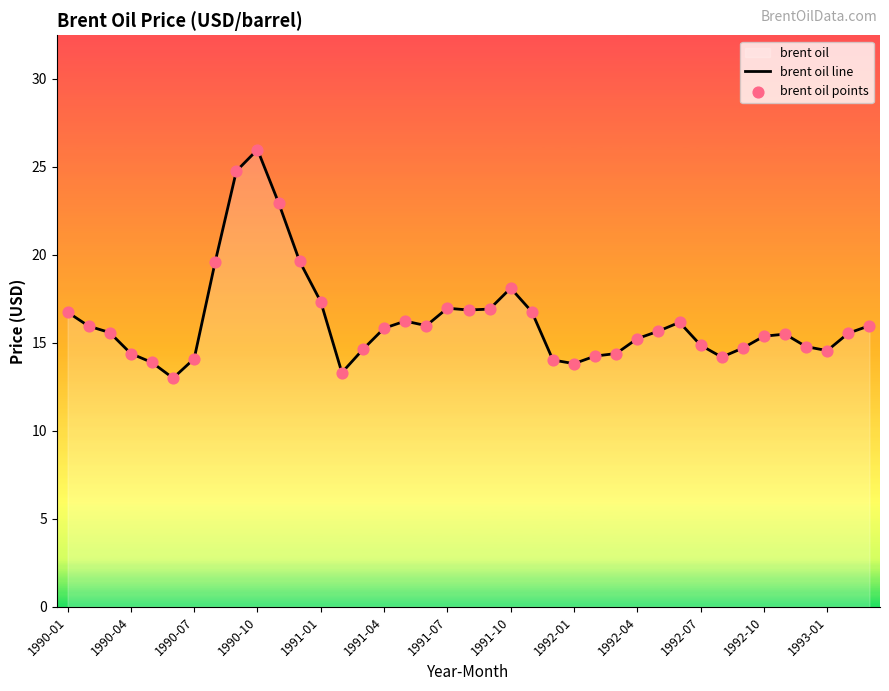

Which series has the widest spread of Y values?

brent oil line